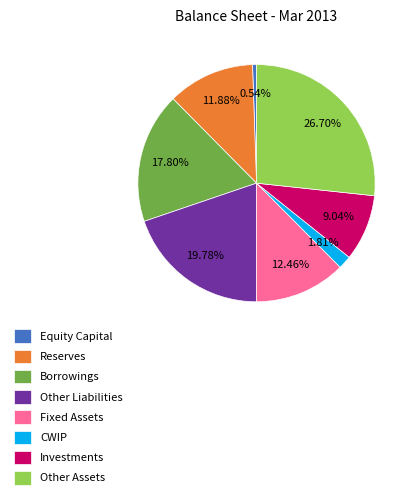

How many slices are in this pie chart?

8